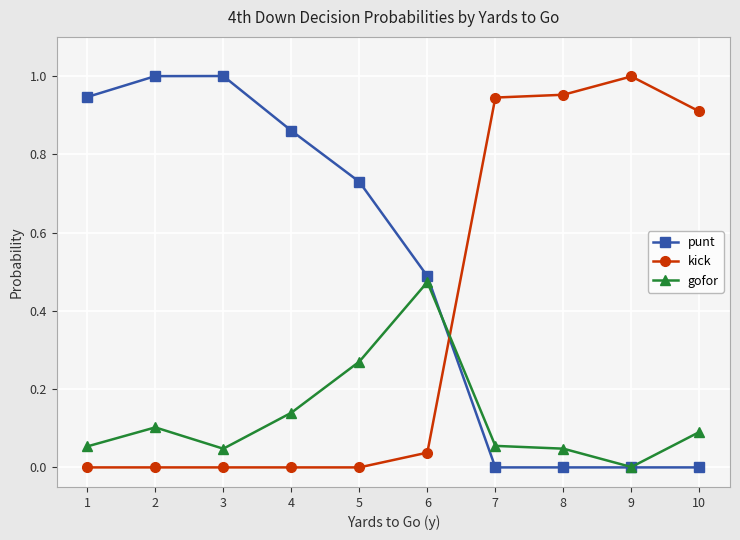

Between which two adjacent categories do gofor and kick first intersect?

6 and 7